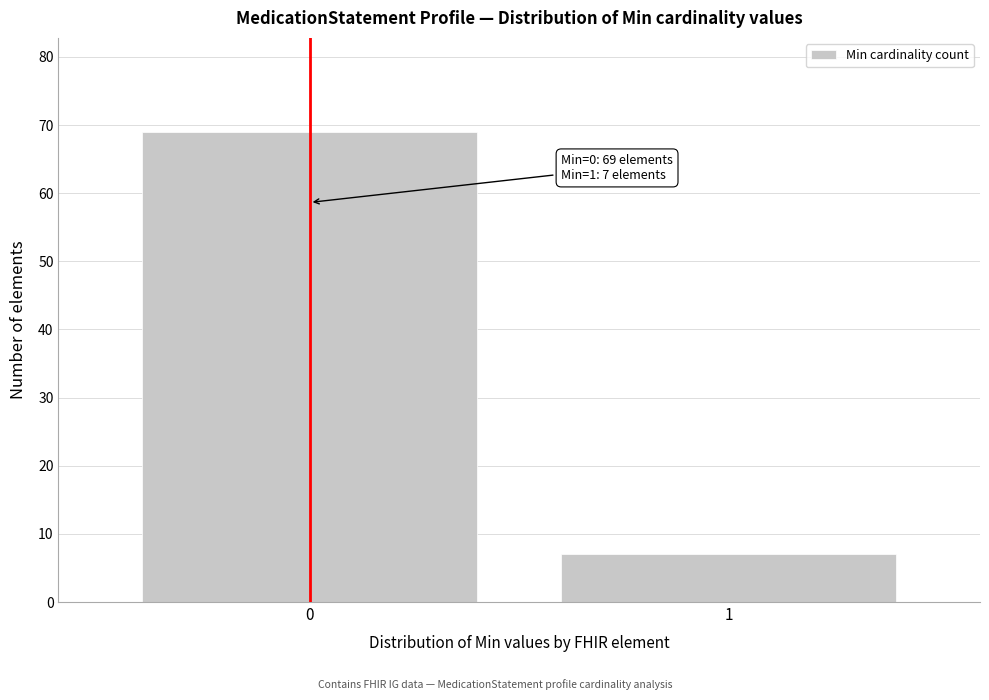

Reading left to right, list all the values displayed in this chart.

69	7